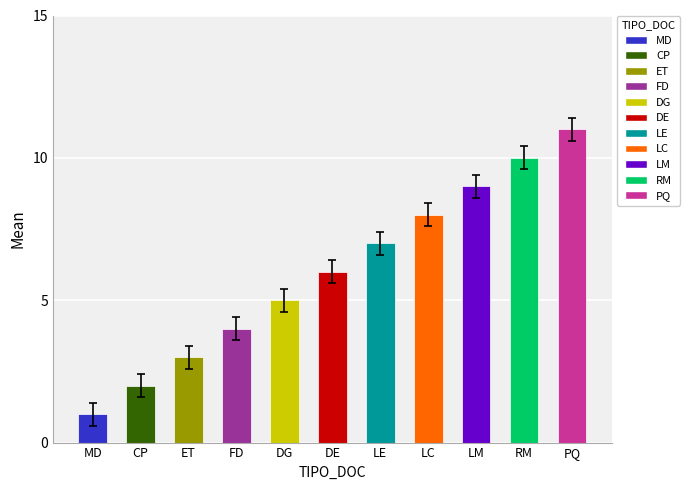

What is the difference between the maximum and minimum values?

10